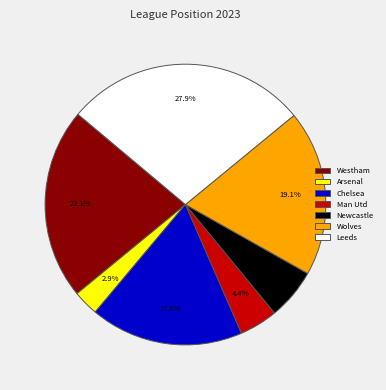

Approximately how many times larger is the value at Newcastle compared to Man Utd?

1.3